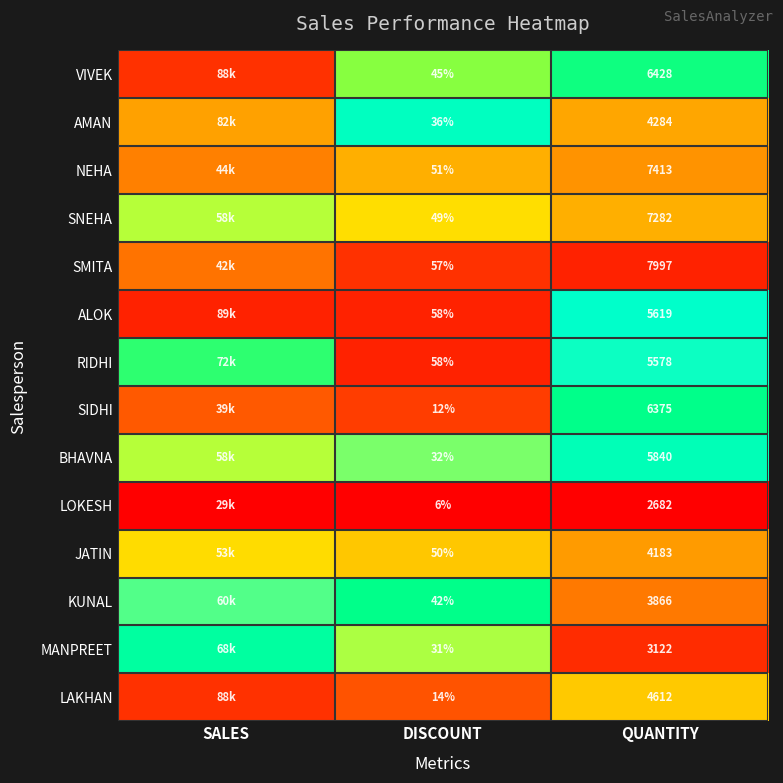

At QUANTITY, list the series in order from smallest to largest.

LOKESH, MANPREET, KUNAL, JATIN, AMAN, LAKHAN, RIDHI, ALOK, BHAVNA, SIDHI, VIVEK, SNEHA, NEHA, SMITA